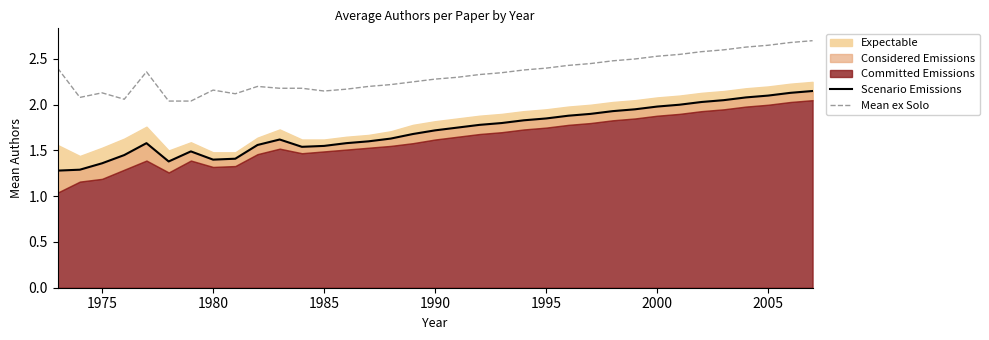

What is the value of the Scenario Emissions point at the 9th from the left?

1.4